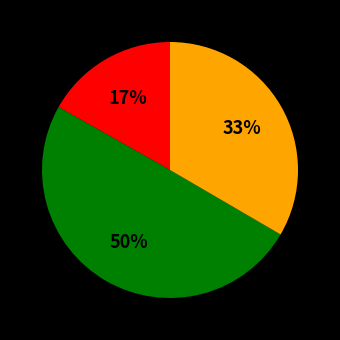

To the nearest percent, what is the average slice percentage?

33%